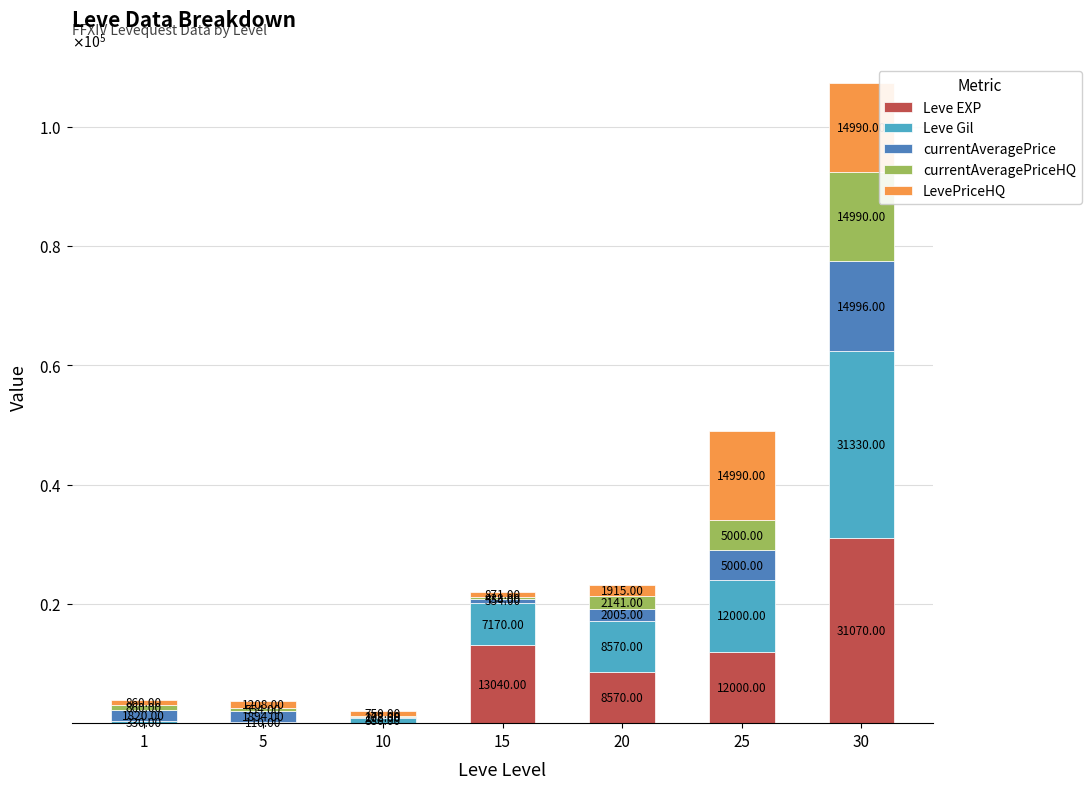

Are the bars grouped side by side (vs. stacked)?

No